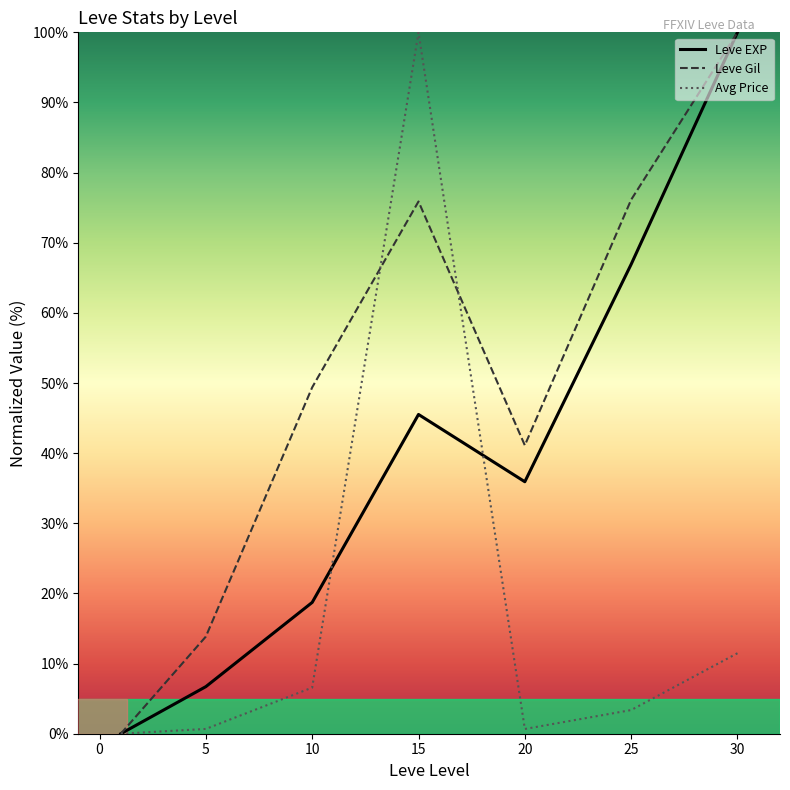

Rank the series by their average value, from lowest to highest.

Avg Price, Leve EXP, Leve Gil